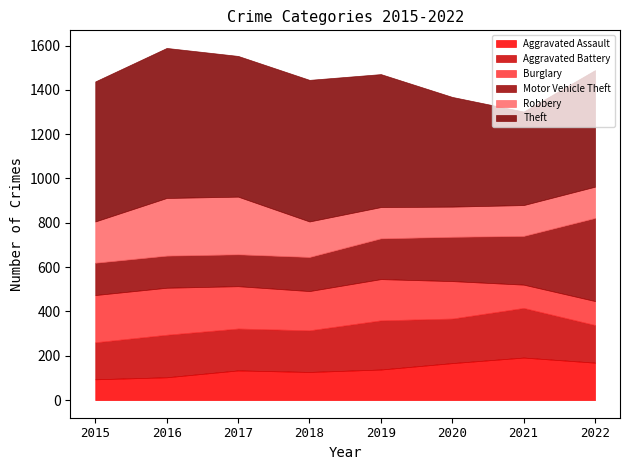

How many times do Motor Vehicle Theft and Burglary cross each other?

1